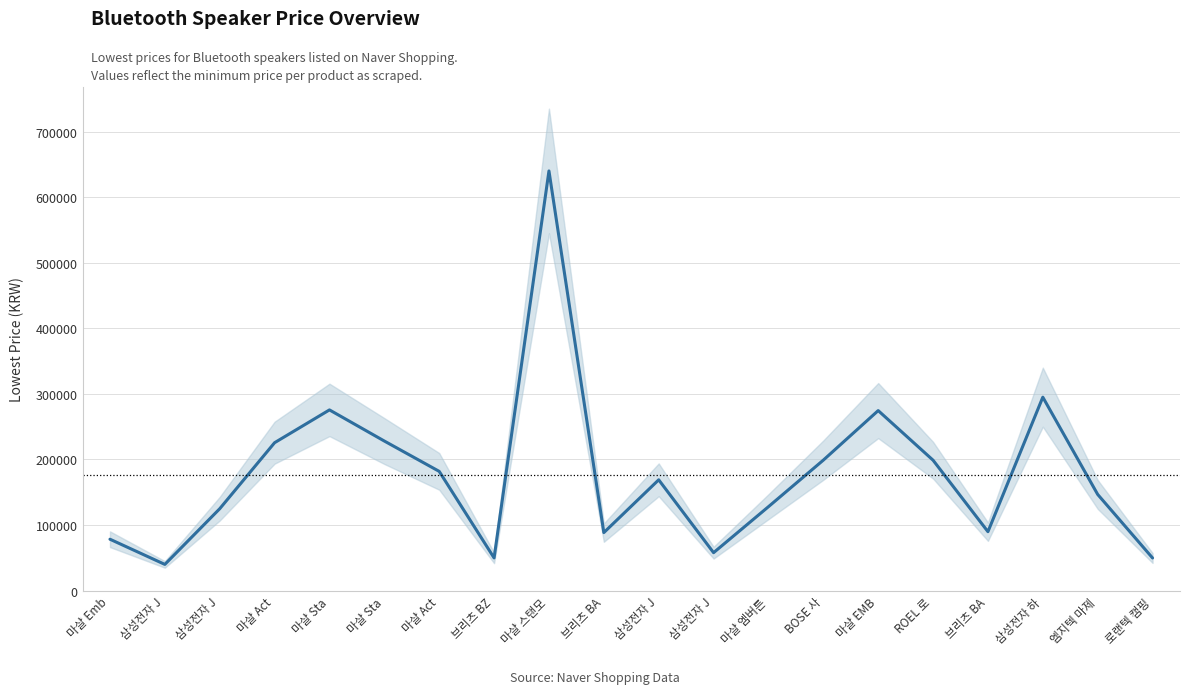

Reading right to left, transcribe all the data shown in this chart.

49800	146700	295000	89900	198880	274550	199000	128000	57900	169000	88500	640000	49900	181880	228130	275600	225590	124900	40000	78400